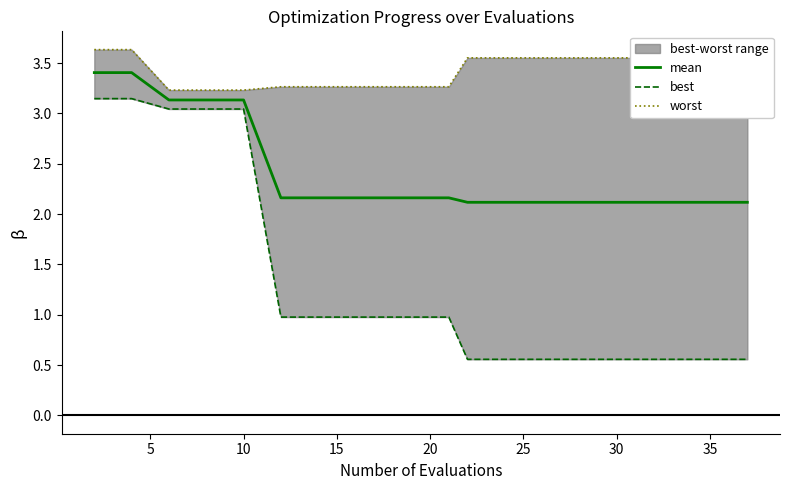

What is the highest value of the mean series?

3.4